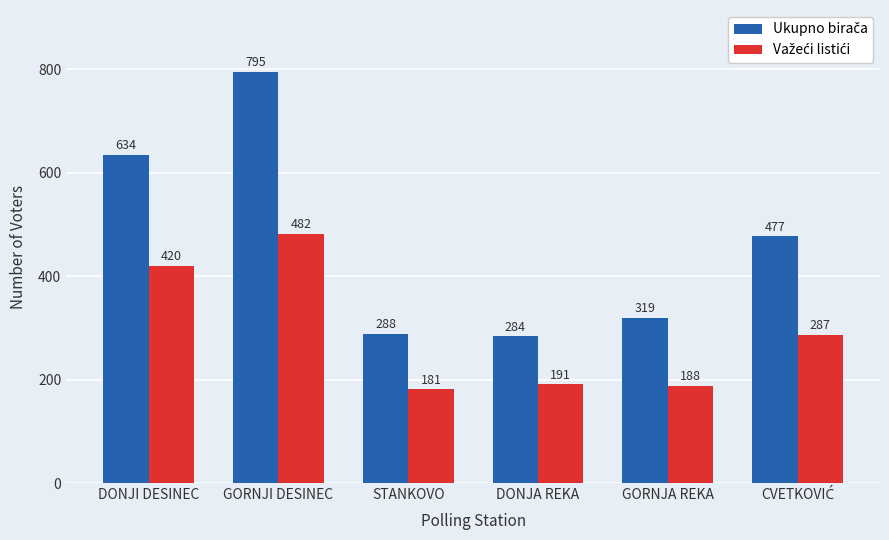

What is the total value across all series at DONJA REKA?

475